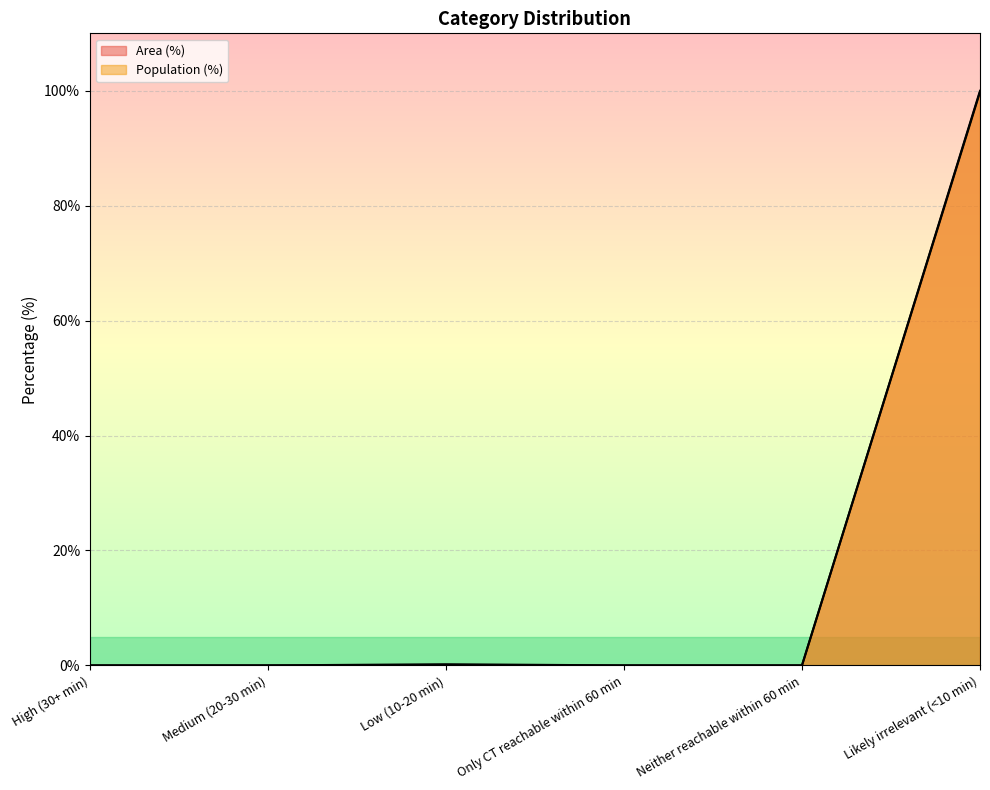

Which series has the largest total across all categories?

Area (%)